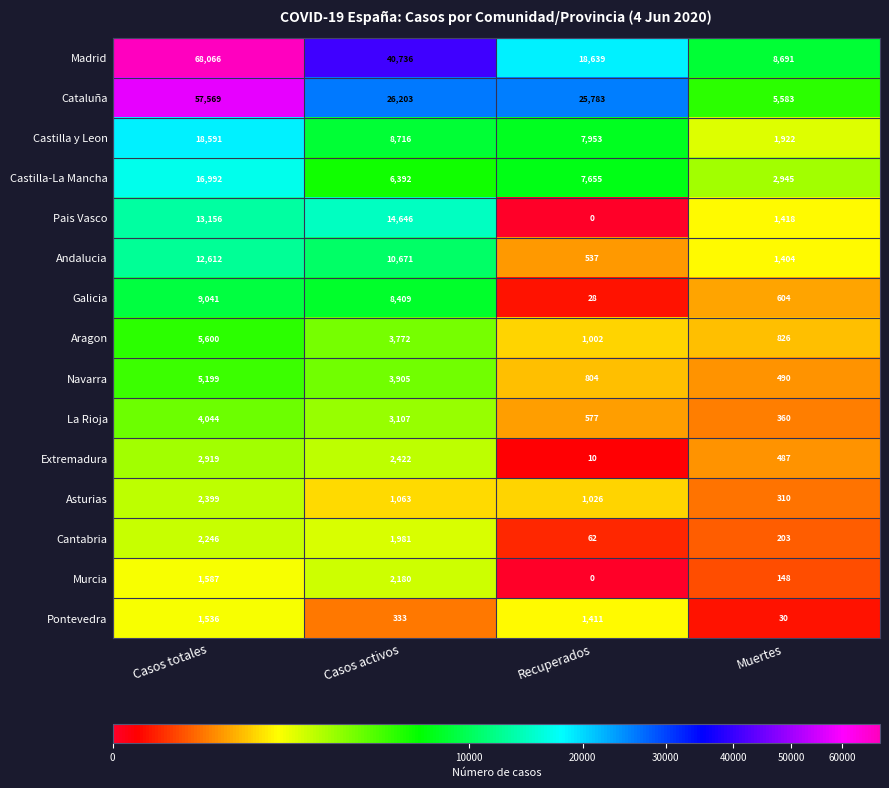

Which label corresponds to the smallest value in the chart?

Recuperados